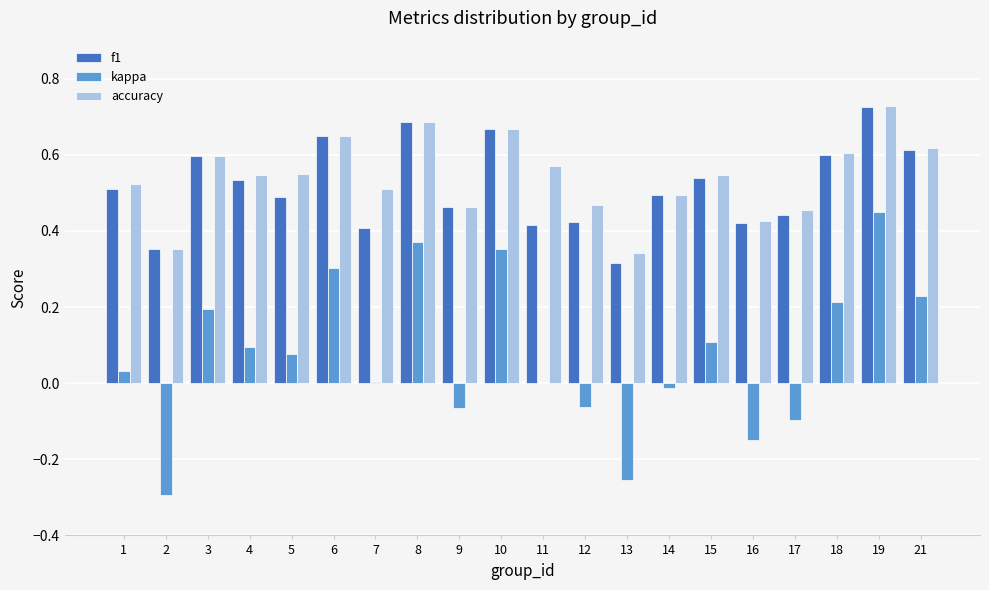

What is the total value across all series at 15?

1.2